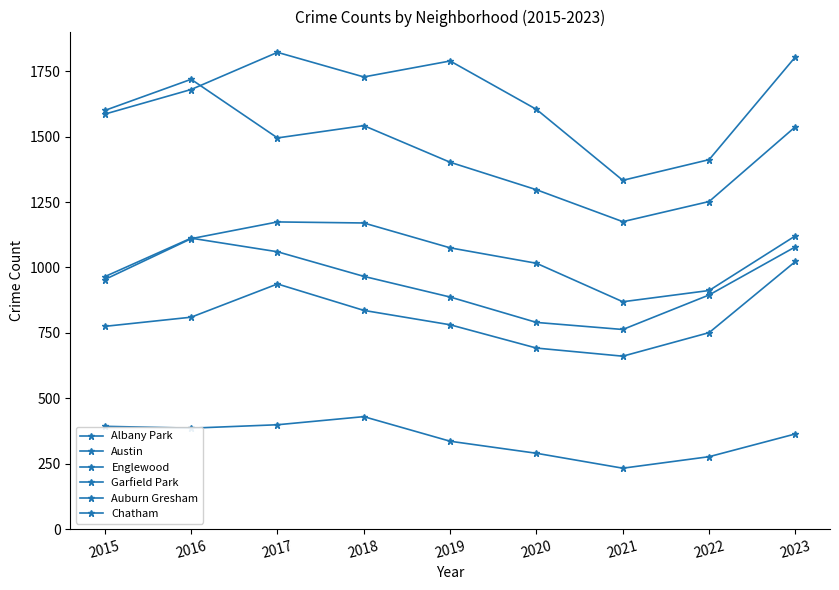

What is the sum of all Englewood values?

13020